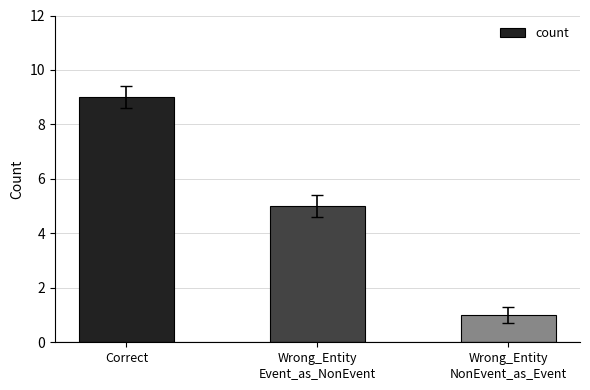

What is the value of the 1st bar from the left?

9